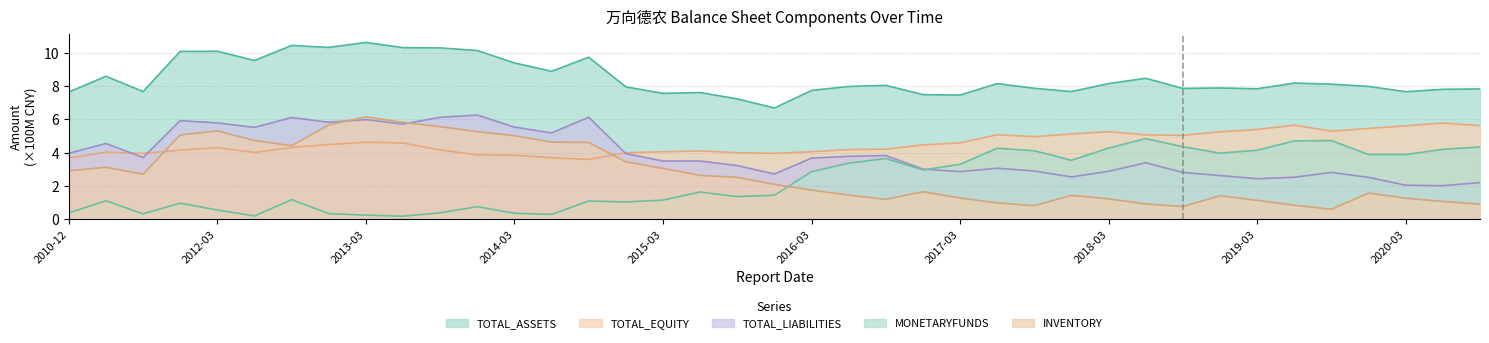

At 2013-09-30, list the series in order from largest to smallest.

TOTAL_ASSETS, TOTAL_LIABILITIES, INVENTORY, TOTAL_EQUITY, MONETARYFUNDS